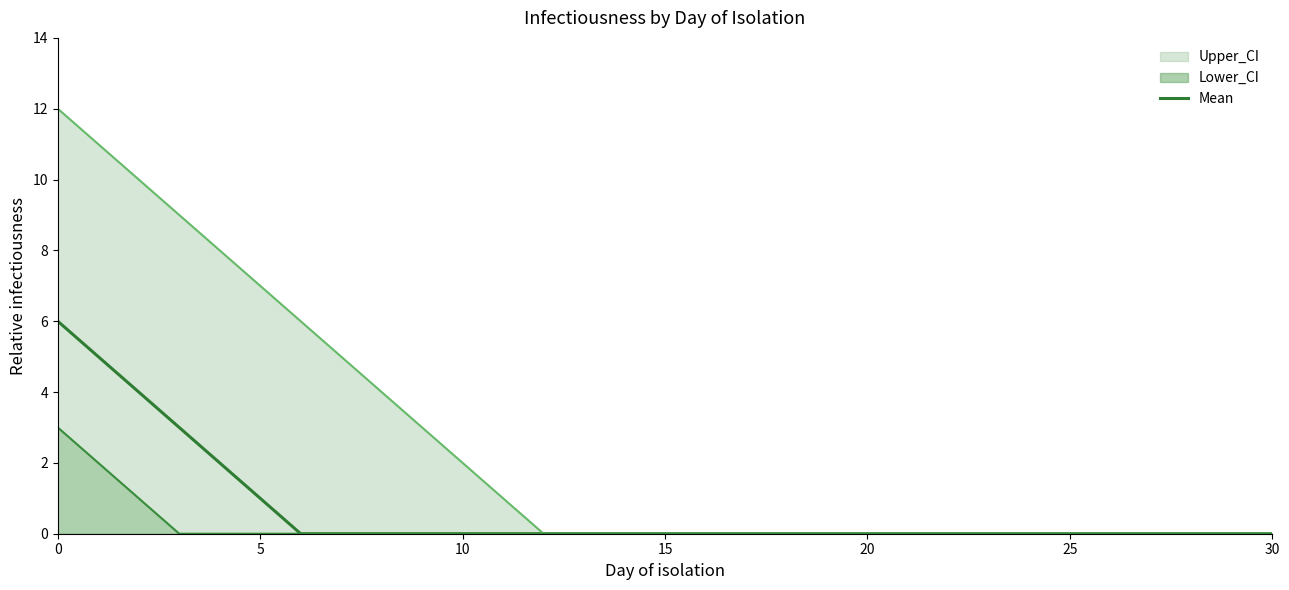

Is it true that Mean equals 9 at 0?

False